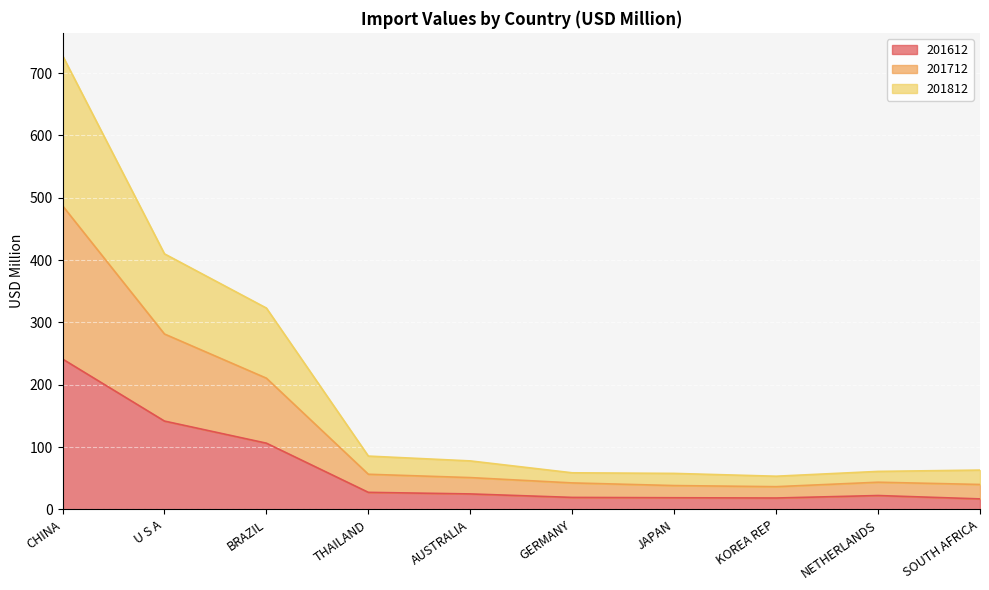

The value of 201612 at AUSTRALIA is 24.8. True or false?

True